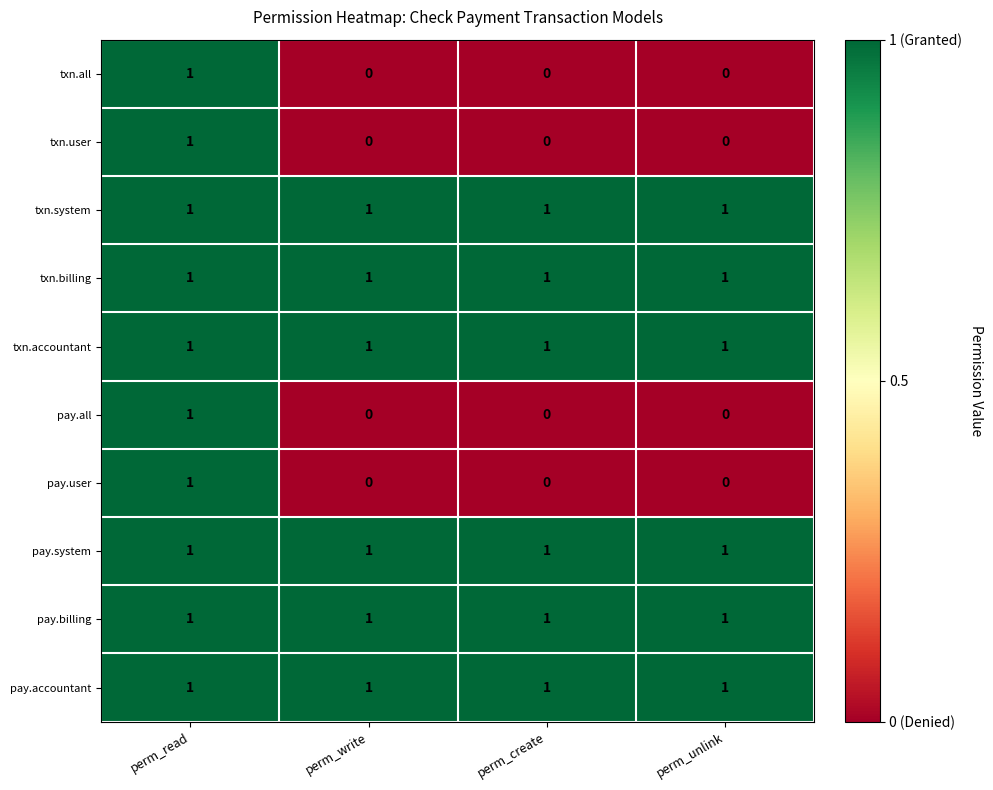

The value of pay.system at perm_read is 2. True or false?

False